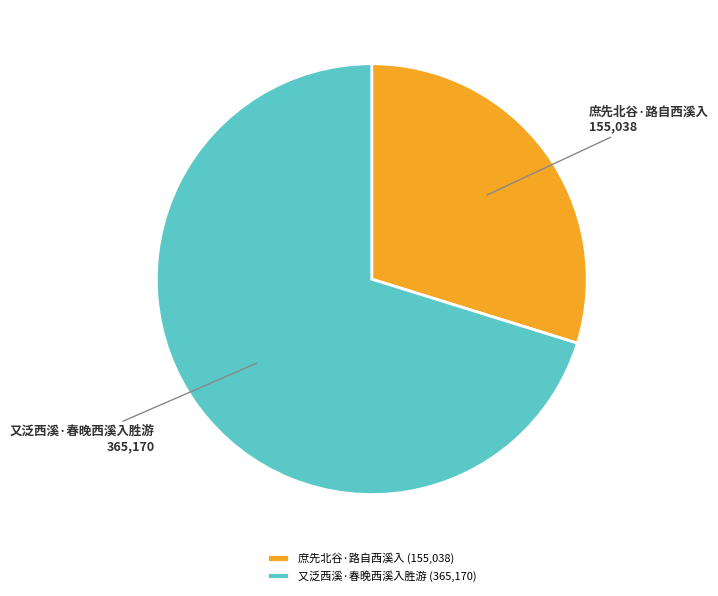

Is there a majority slice in this chart?

Yes